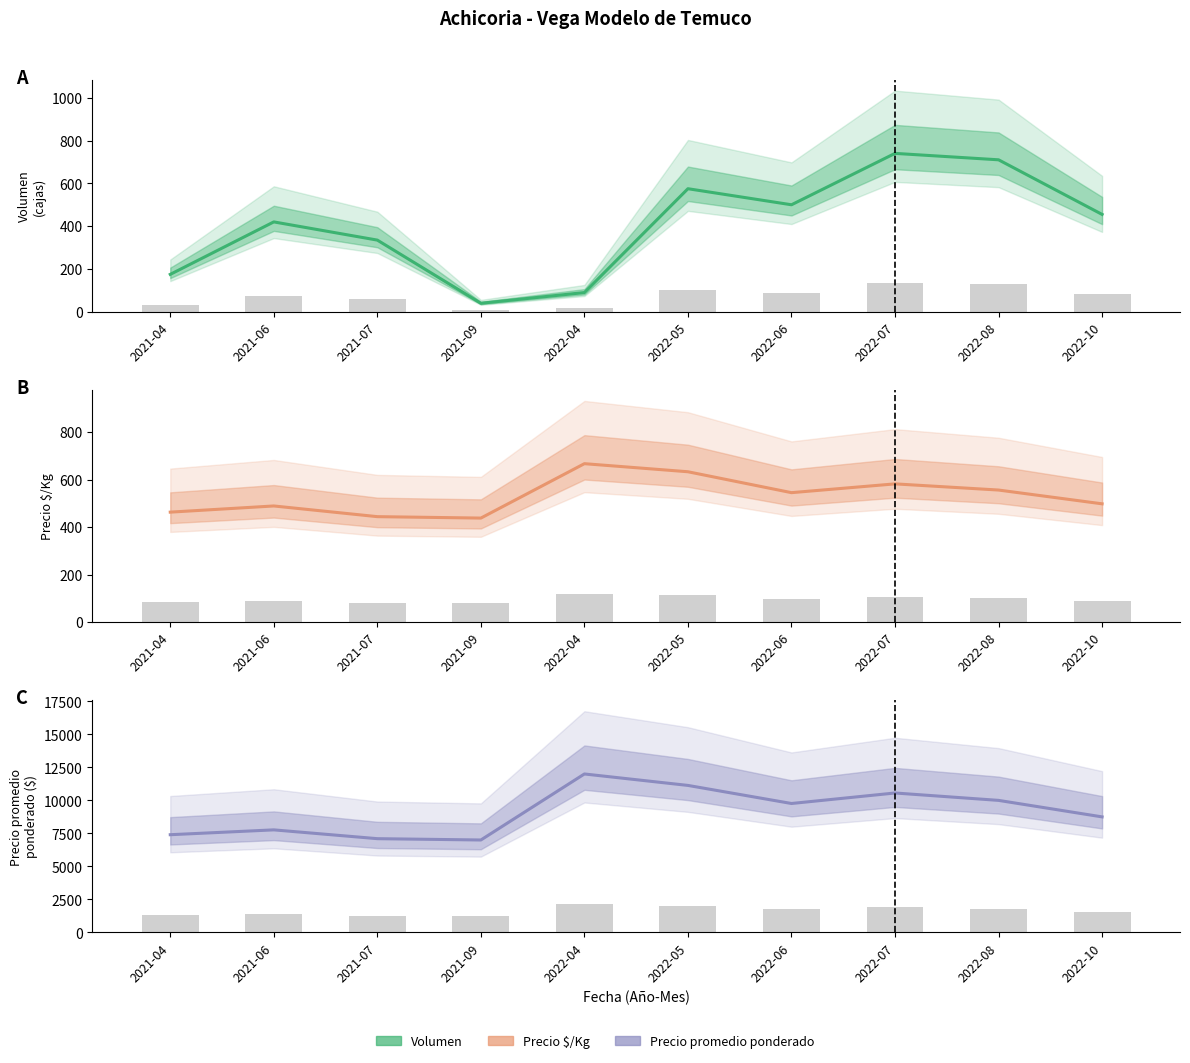

True or false: Precio promedio ponderado has a value of 8750 at 2022-10.

True